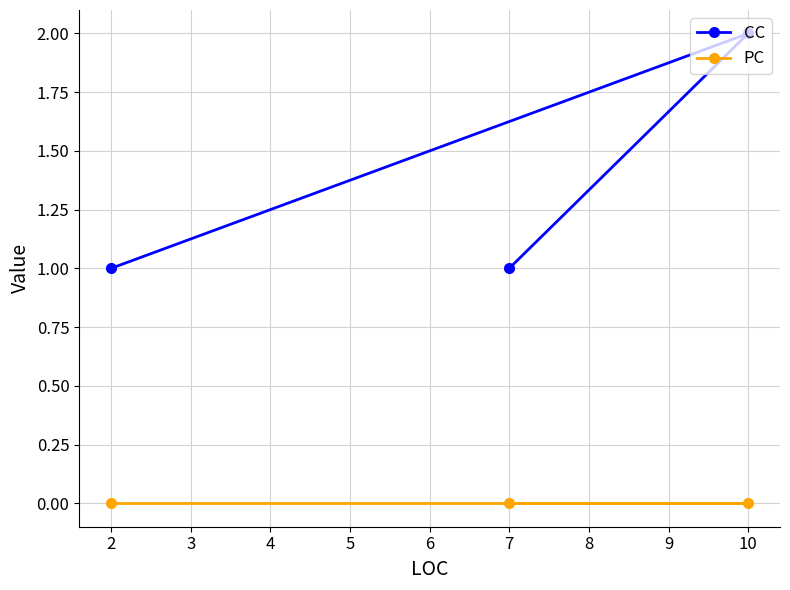

What is the total value across all series at 2?

1